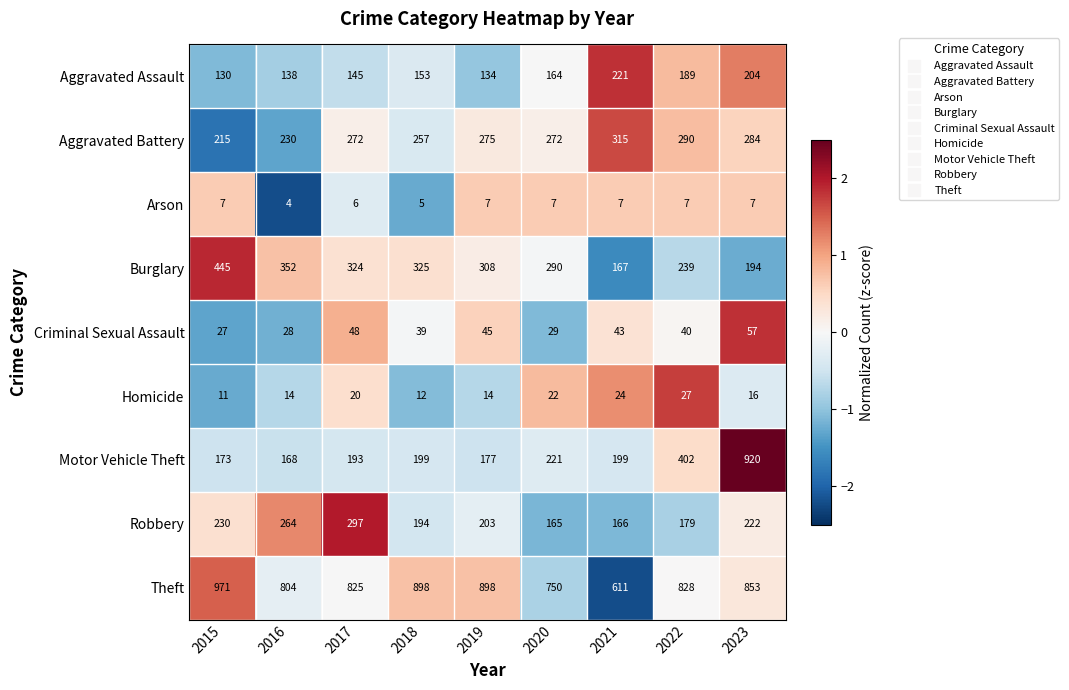

Which category has the lowest value across all series?

2016